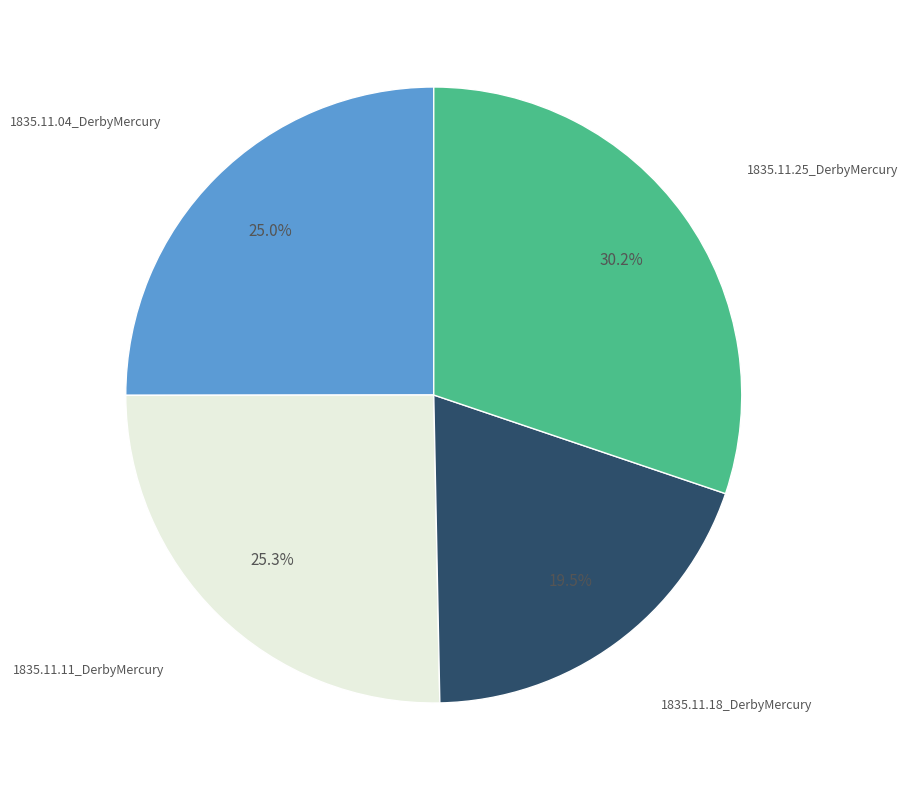

Count the number of slices in the pie.

4